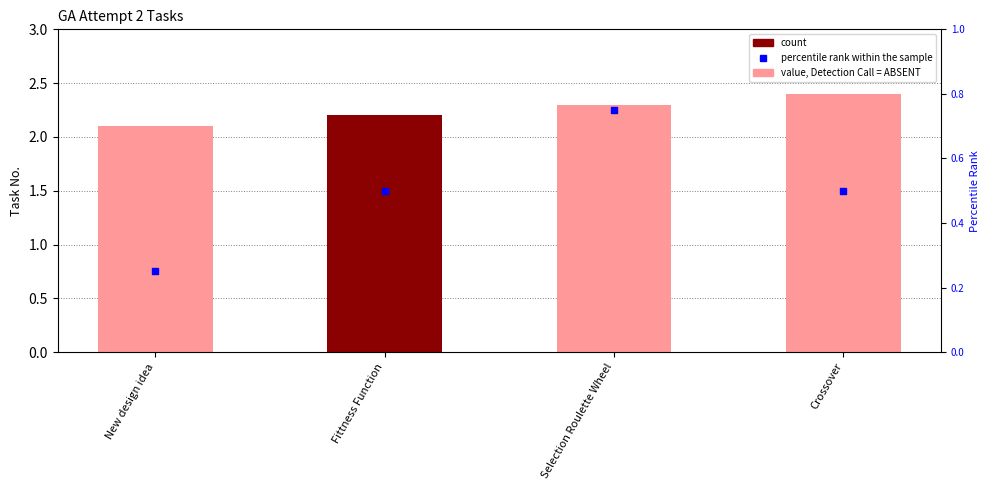

Is the value of No. at Fittness Function greater than the value of percentile rank within the sample at Selection Roulette Wheel?

Yes